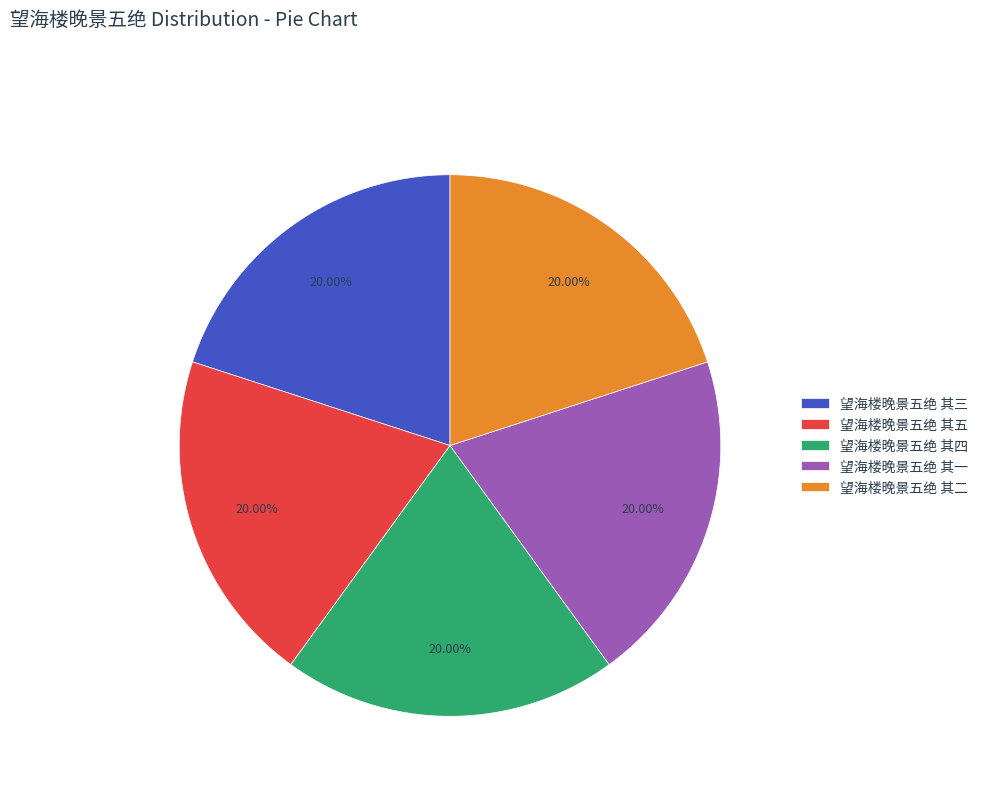

Approximately how many times larger is the value at 望海楼晚景五绝 其一 compared to 望海楼晚景五绝 其四?

1.0